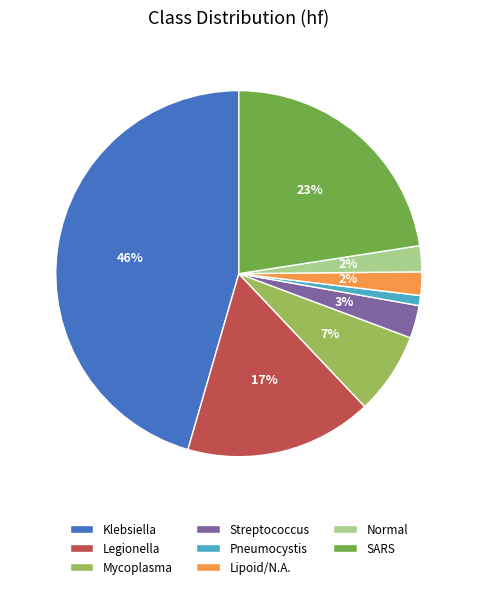

What is the smallest slice in the pie chart?

Pneumocystis